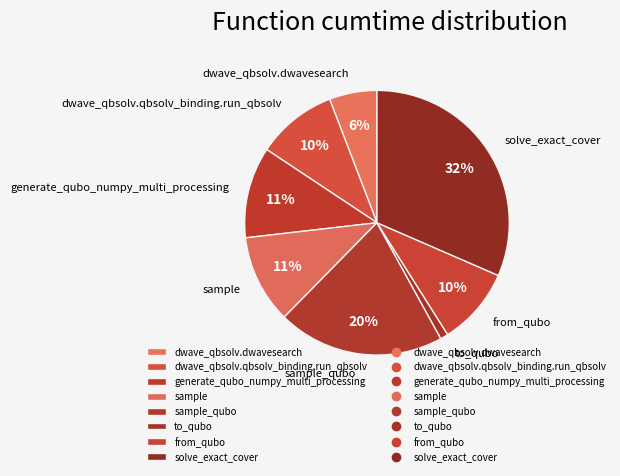

To the nearest percent, what is the difference between the sample and from_qubo slice percentages?

1%